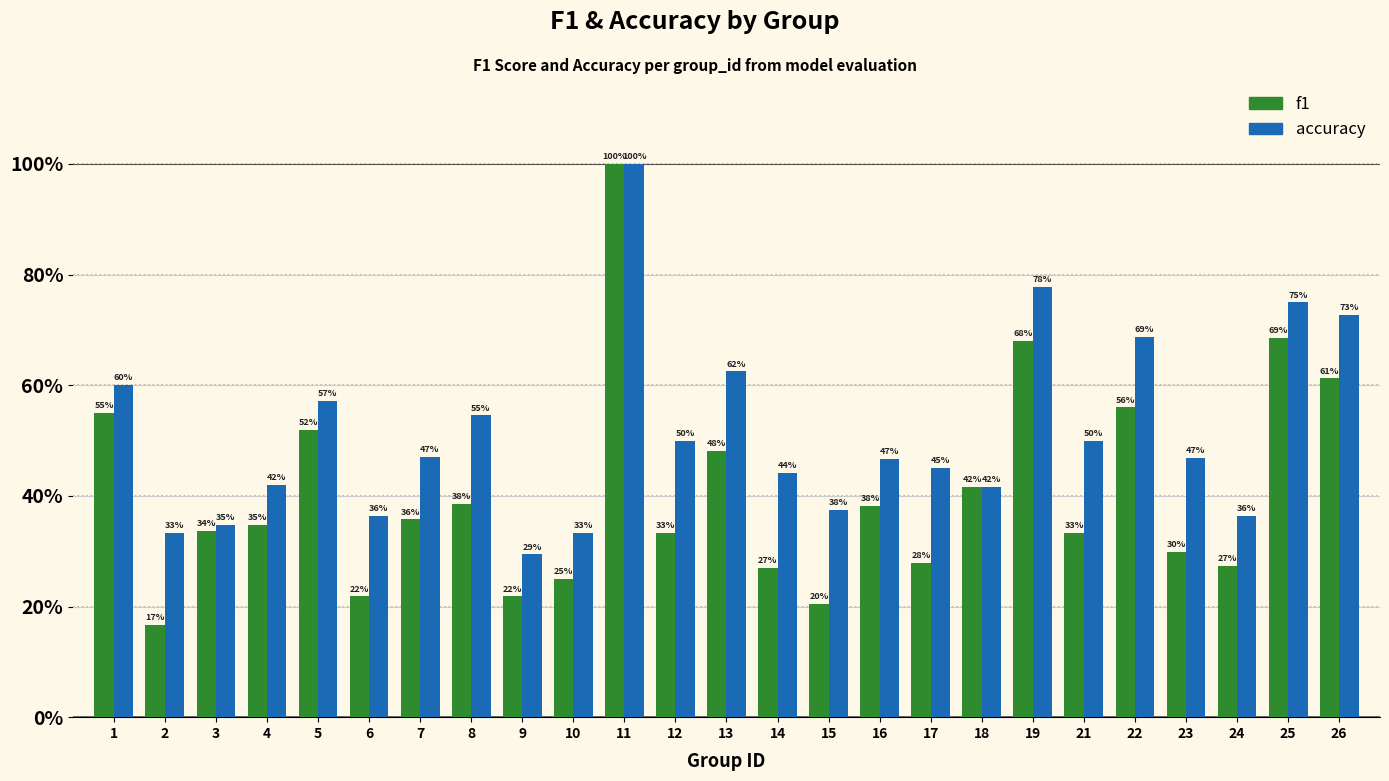

At which category does the chart reach its minimum across all series?

2